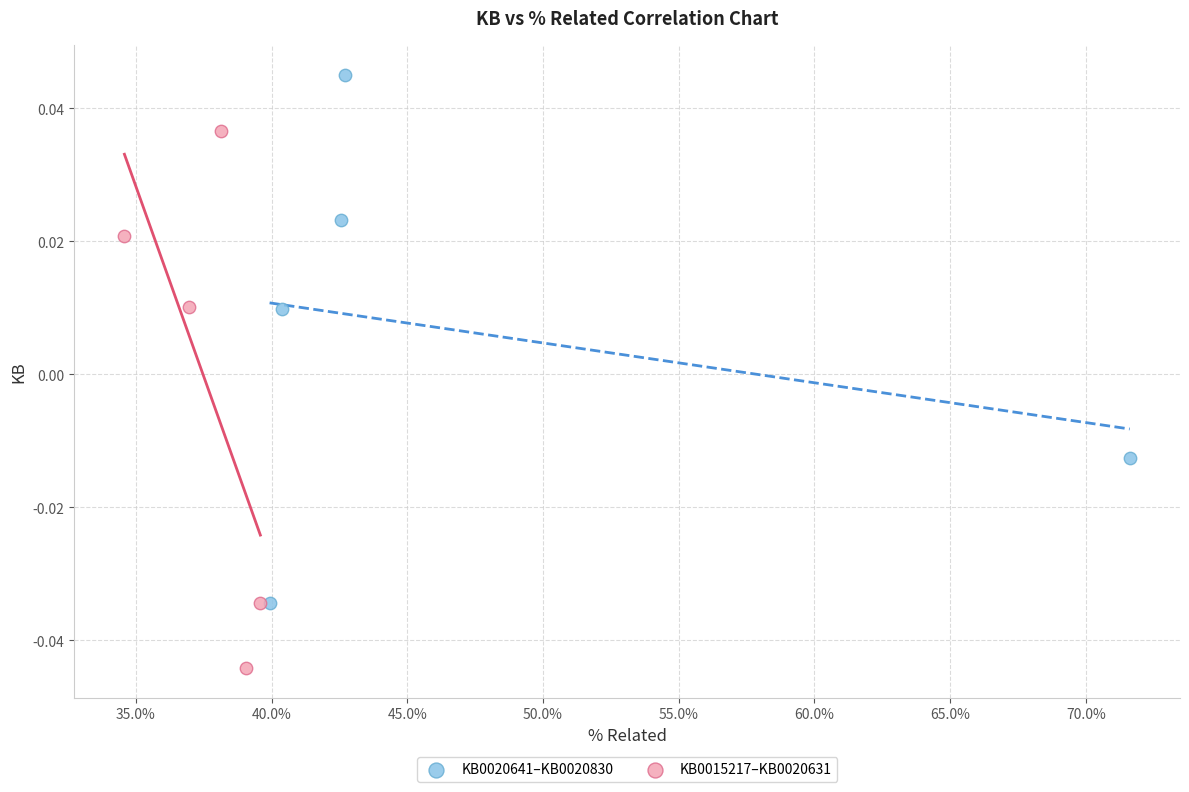

Which series reaches the maximum Y coordinate?

KB0020641–KB0020830